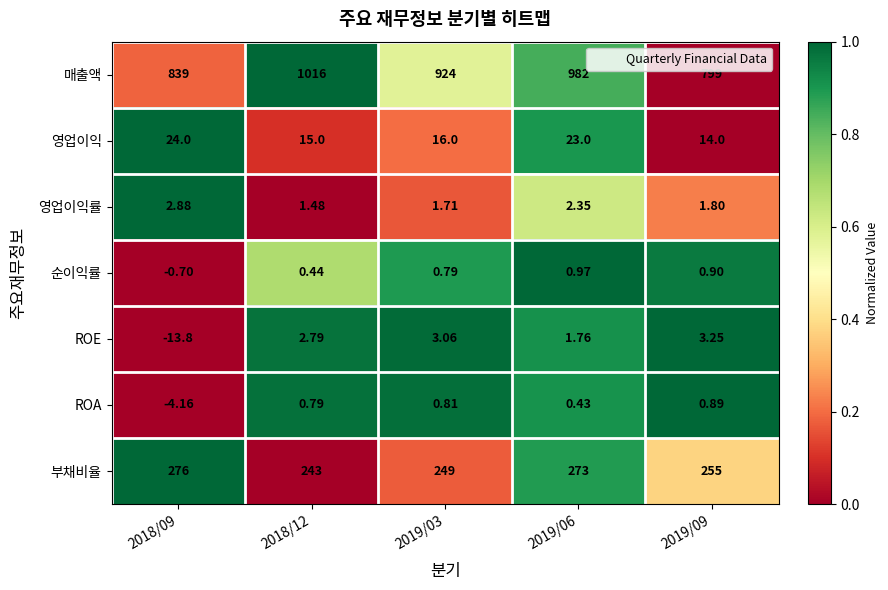

What is the difference between the highest and lowest values at 2019/09?

798.1